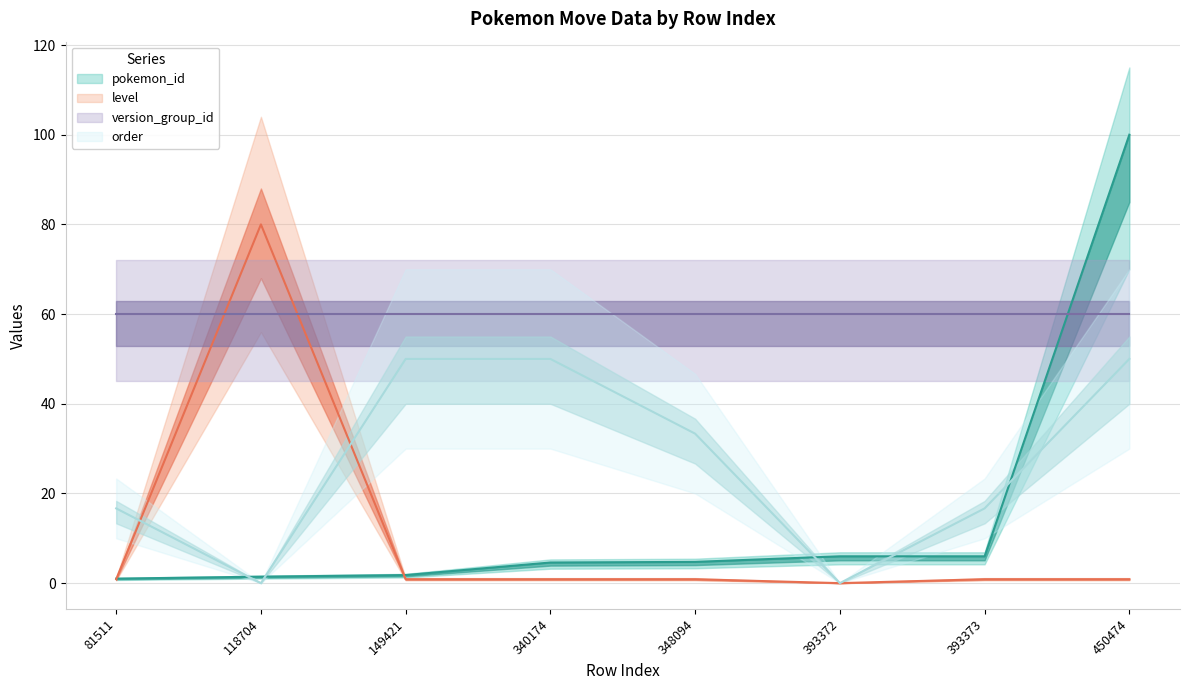

At which label is level closest to 40?

81511